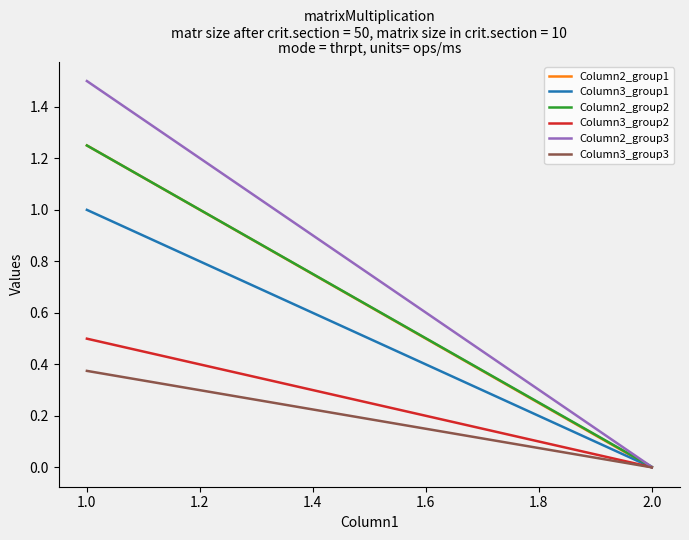

What is the average value of the Column2_group2 series?

0.6